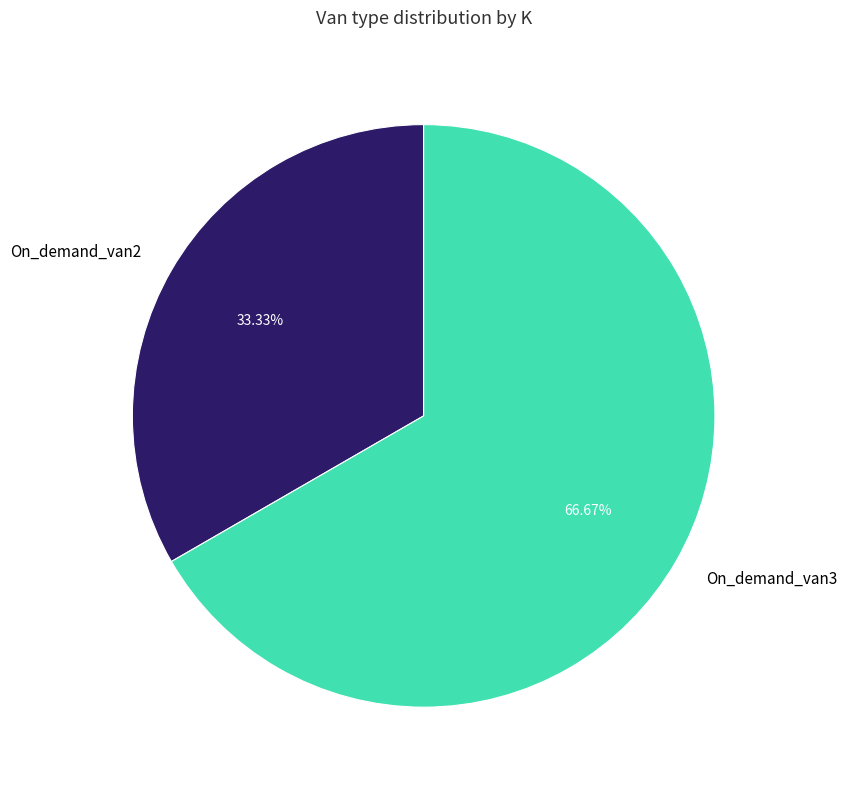

What is the smallest slice in the pie chart?

On_demand_van2